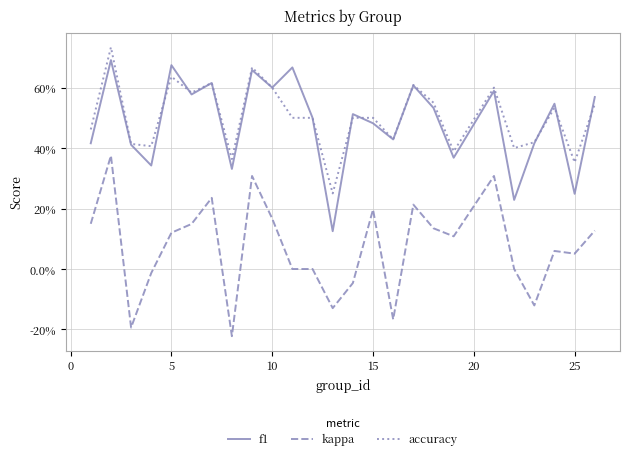

True or false: kappa and accuracy intersect in this chart.

False